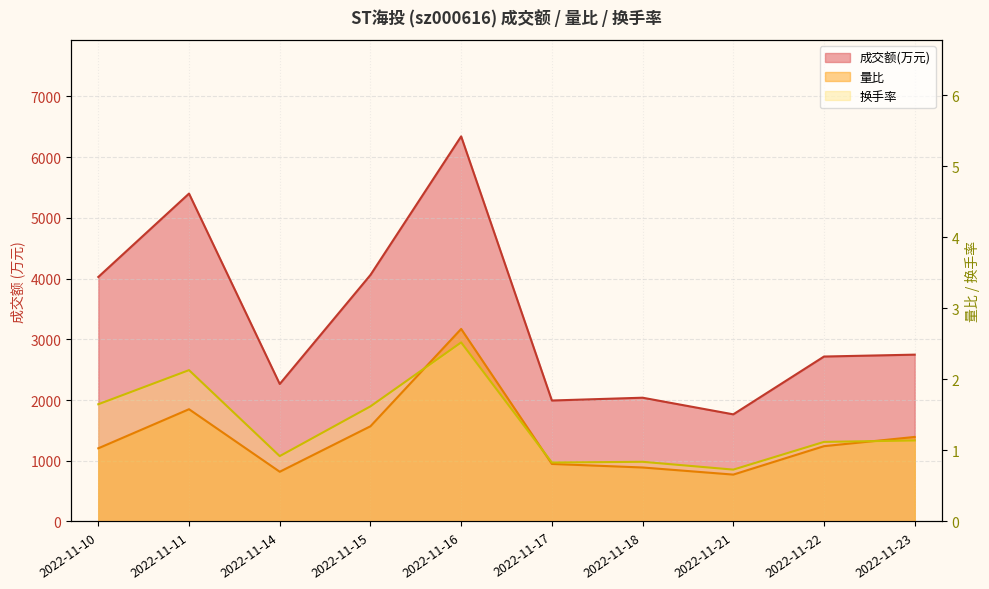

In 成交额(万元), how many points are lower than both neighbors (excluding endpoints)?

3